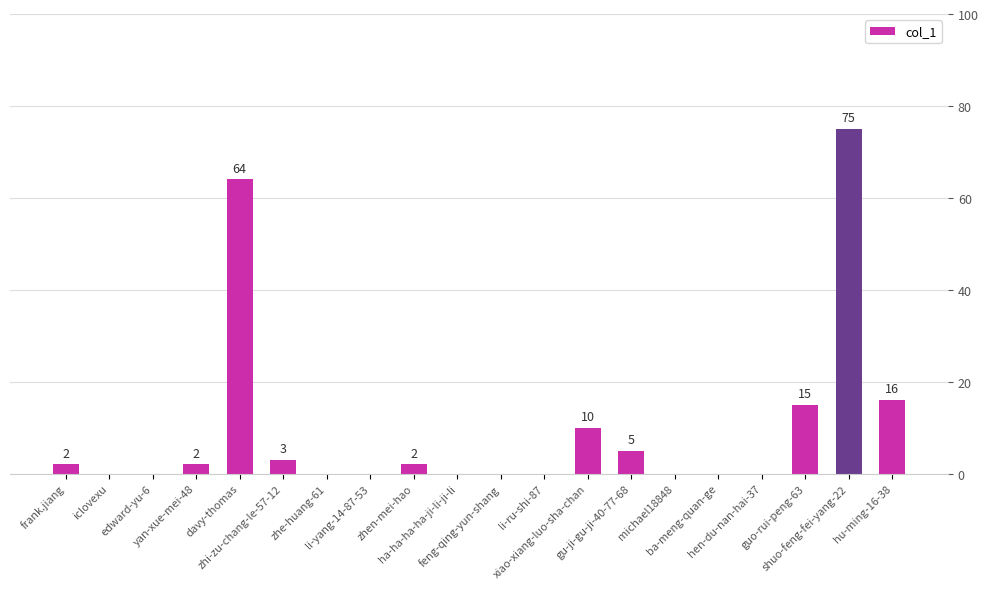

Which has a higher value, shuo-feng-fei-yang-22 or edward-yu-6?

shuo-feng-fei-yang-22